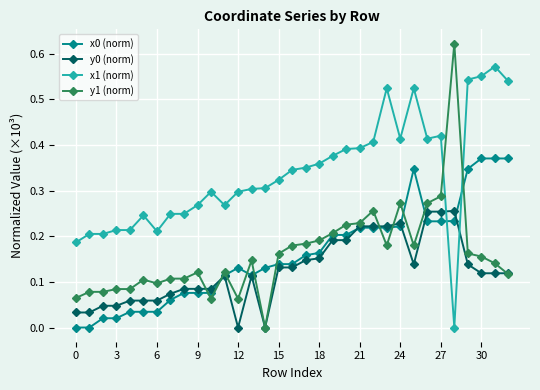

How many times do y1 (norm) and x1 (norm) cross each other?

2